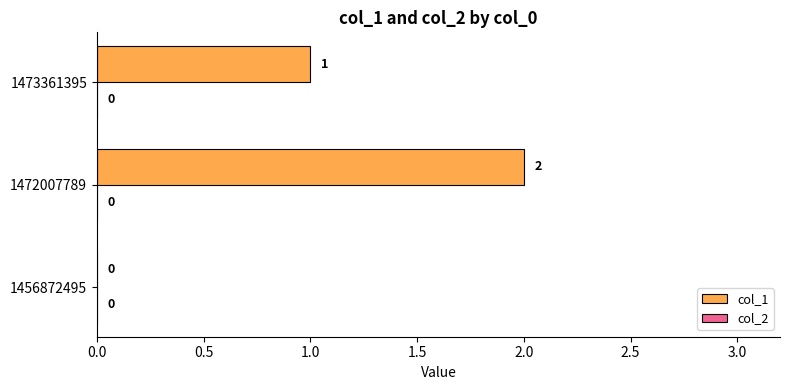

Is it true that the value at 1456872495 is 0?

True